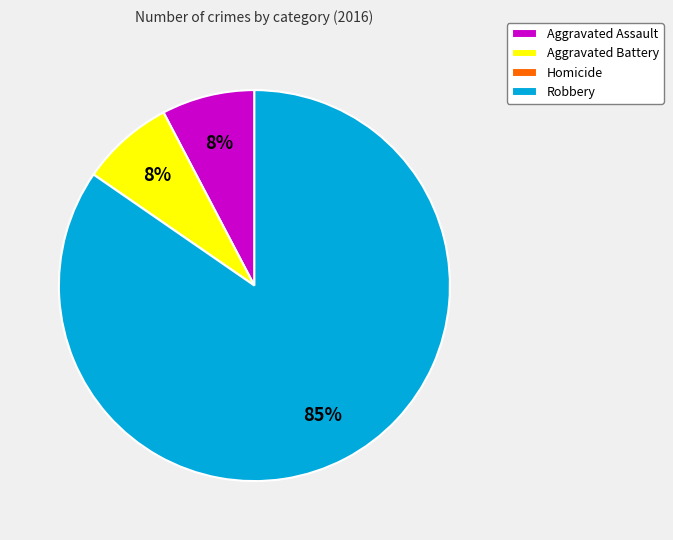

Is the sum of Robbery and Aggravated Battery greater than half?

Yes